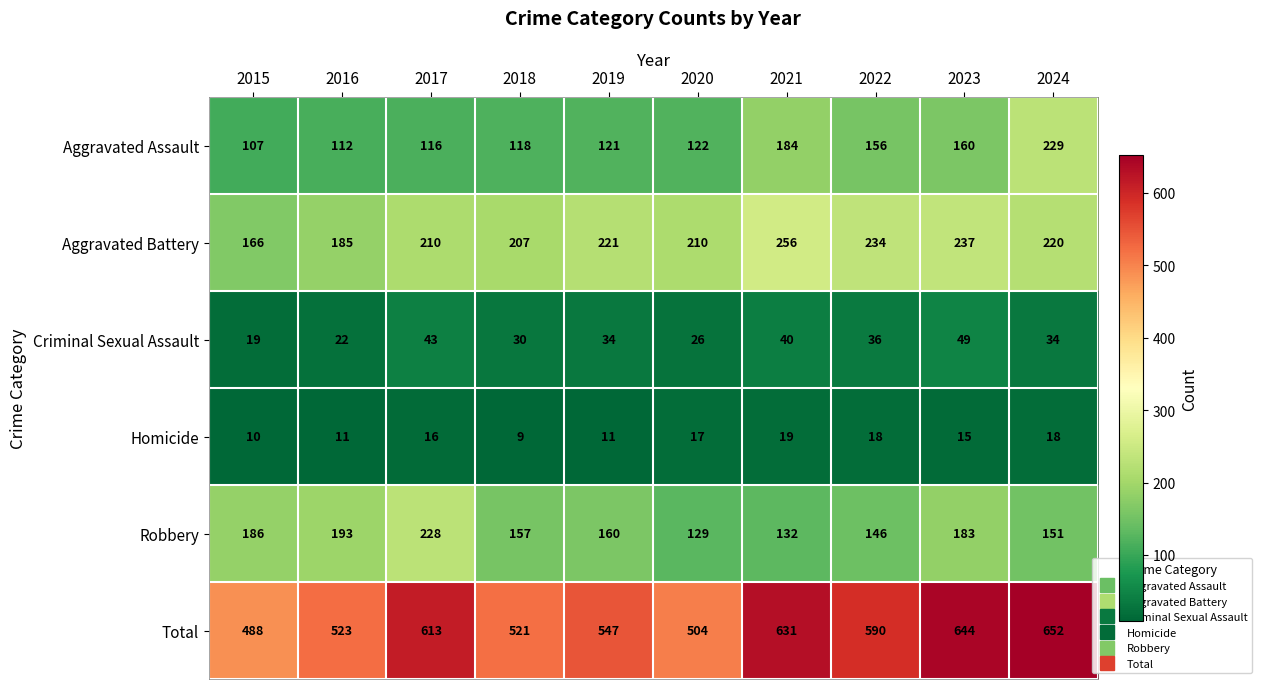

At 2015, list the series in order from smallest to largest.

Homicide, Criminal Sexual Assault, Aggravated Assault, Aggravated Battery, Robbery, Total